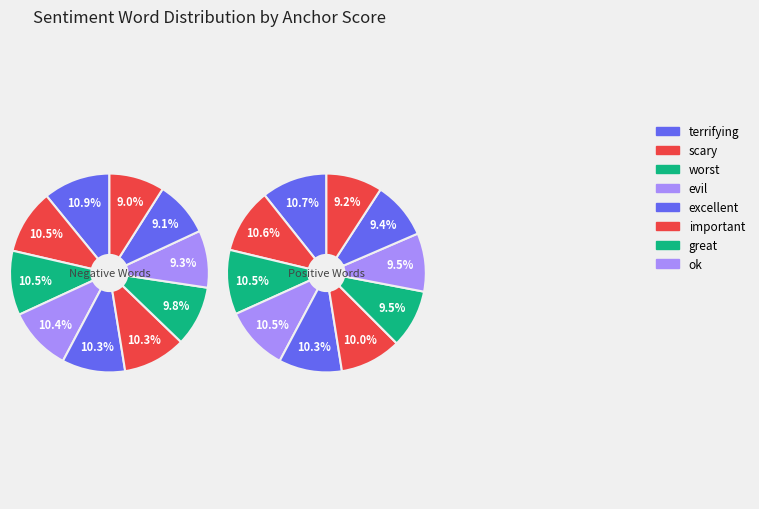

What percentage is NOT represented by terrifying?

89.1%